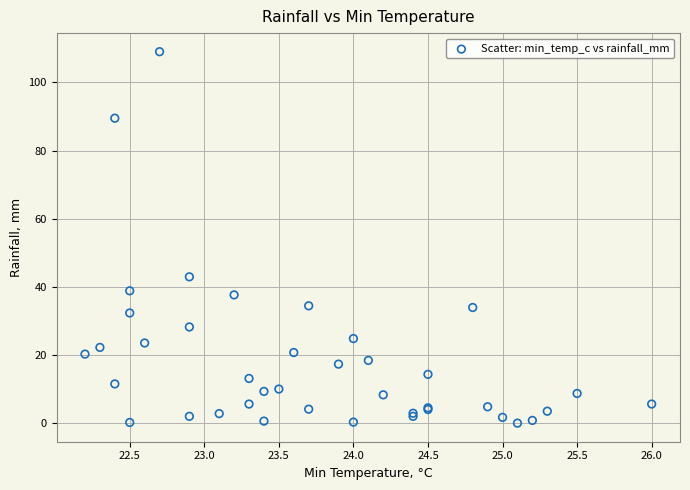

What Y value in the scatter plot is closest to 54?

43.0